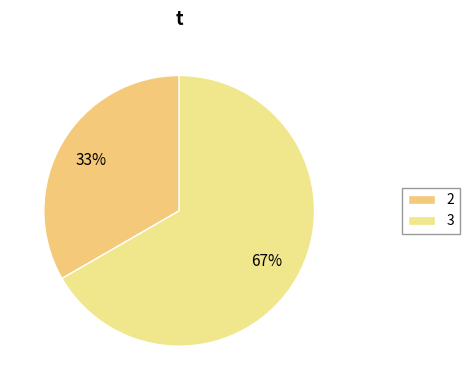

Is it true that 2 is 47% of the pie?

False